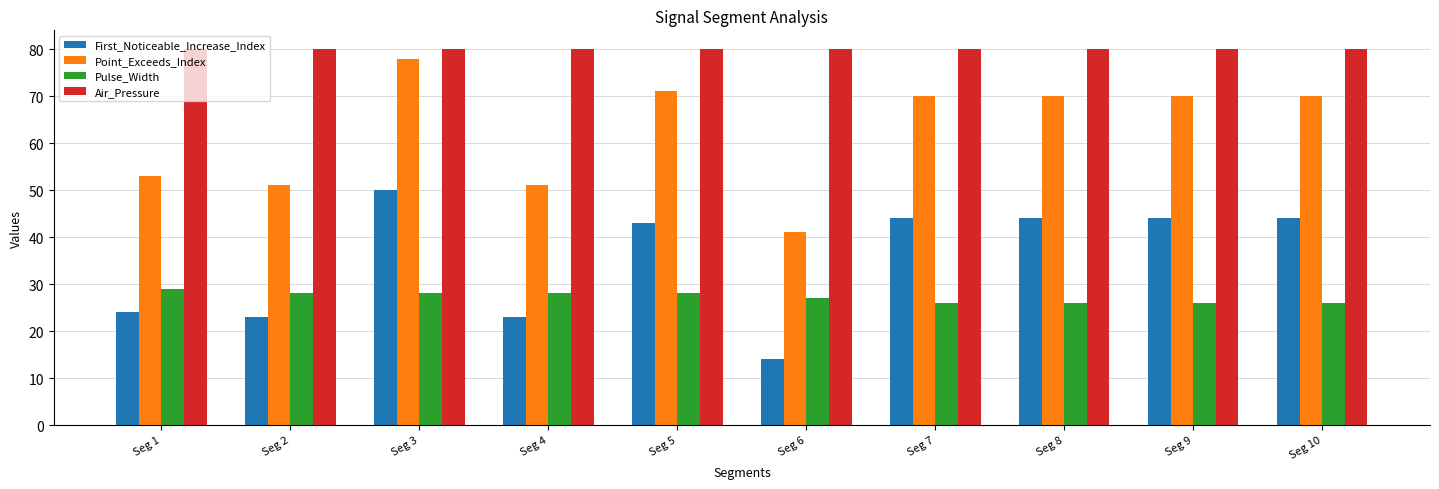

What are all the series names shown in the legend?

First_Noticeable_Increase_Index, Point_Exceeds_Index, Pulse_Width, Air_Pressure